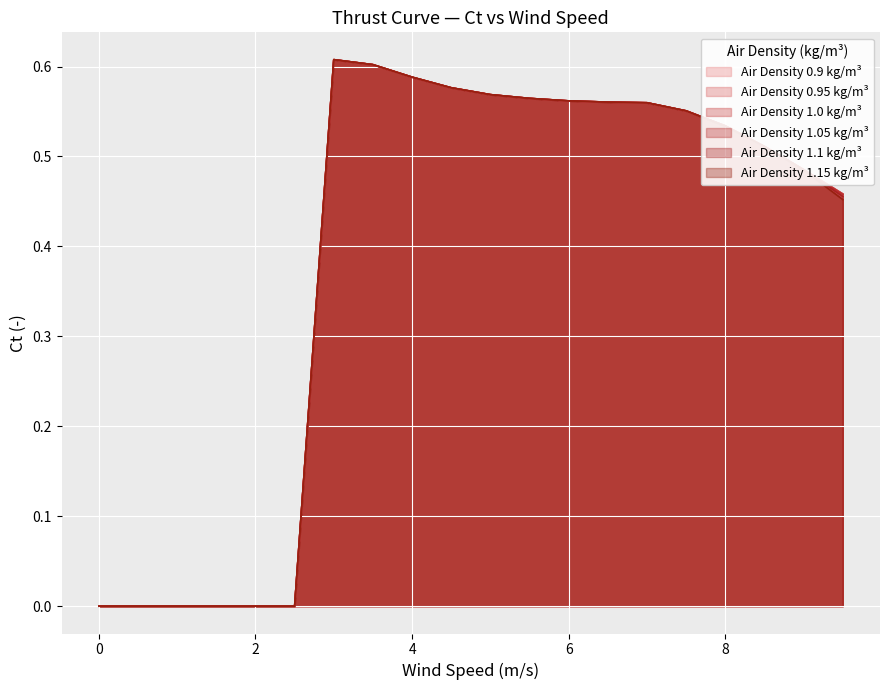

What is the maximum value for 1.05?

0.6